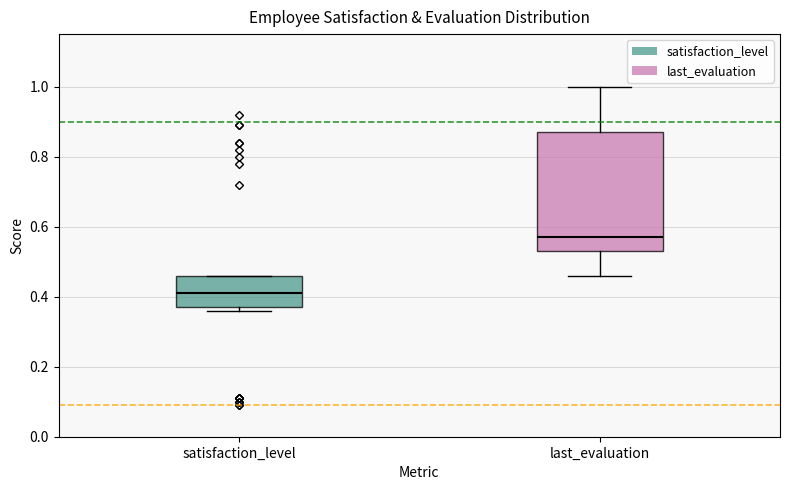

Reading left to right, read every box against the y-axis: the position of its median line, the range the box covers, and the ends of its whiskers. The values are not printed on the chart, so give them approximately, as read against the axis.

satisfaction_level: median 0.42, box 0.38 to 0.46, whiskers 0.36 to 0.46
last_evaluation: median 0.58, box 0.54 to 0.88, whiskers 0.46 to 1.00